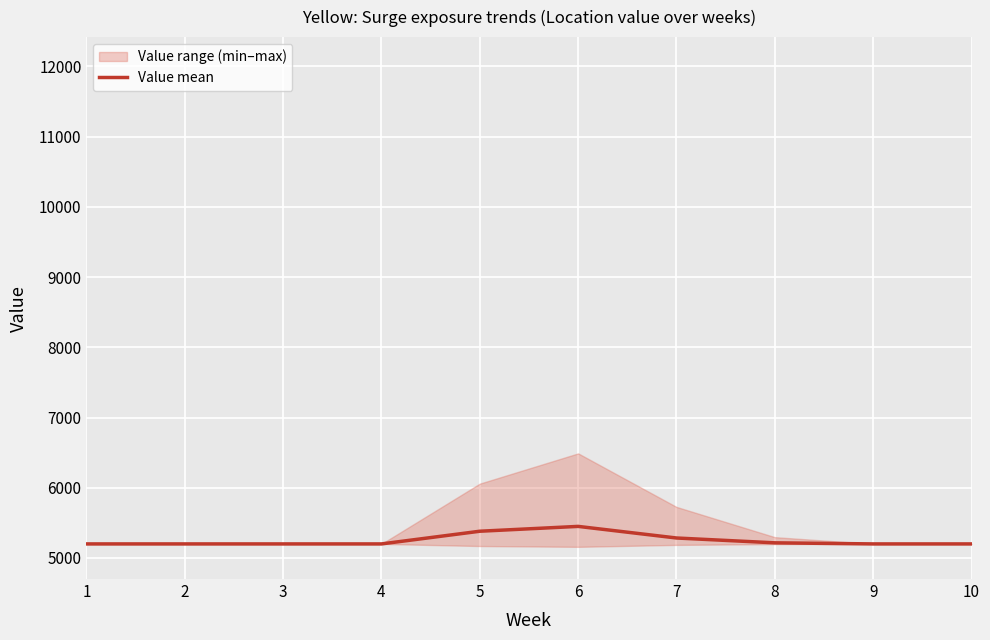

The chart shows a value of 9357.0 at 7. True or false?

False